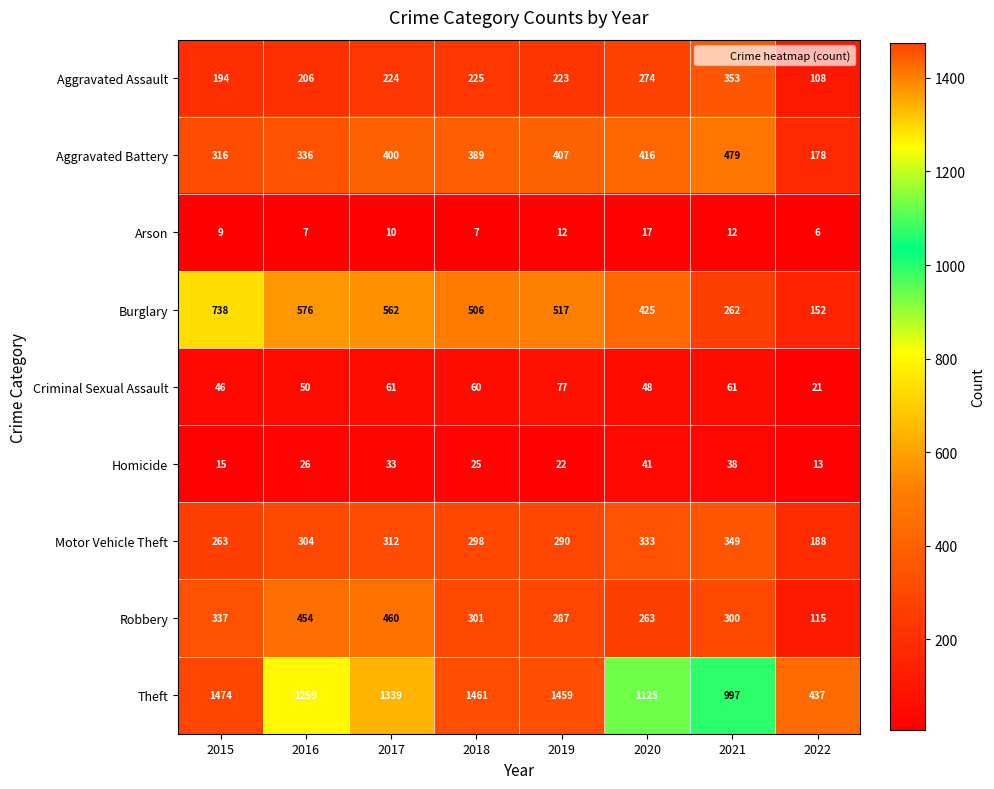

Where is Aggravated Battery nearest to the value 328?

2016